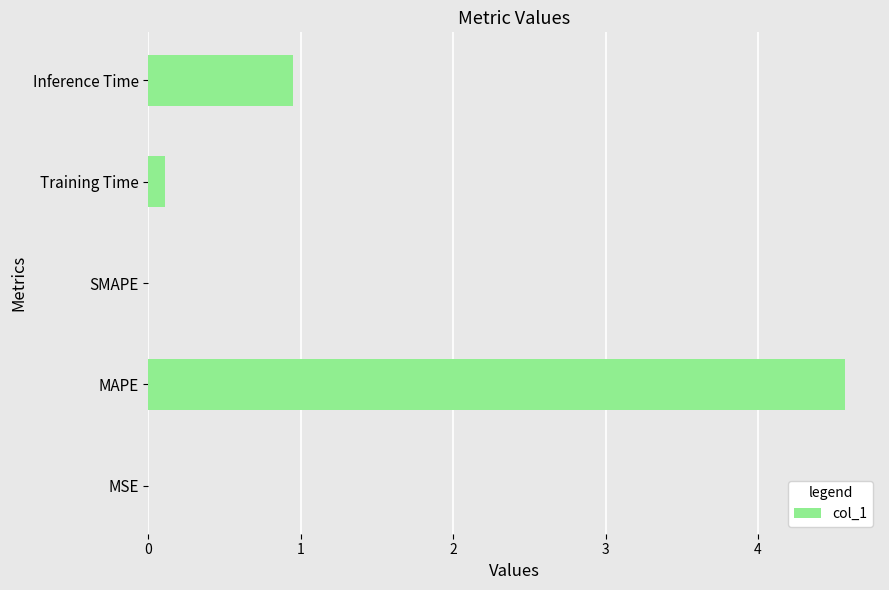

Where is the data nearest to the value 2?

Inference Time